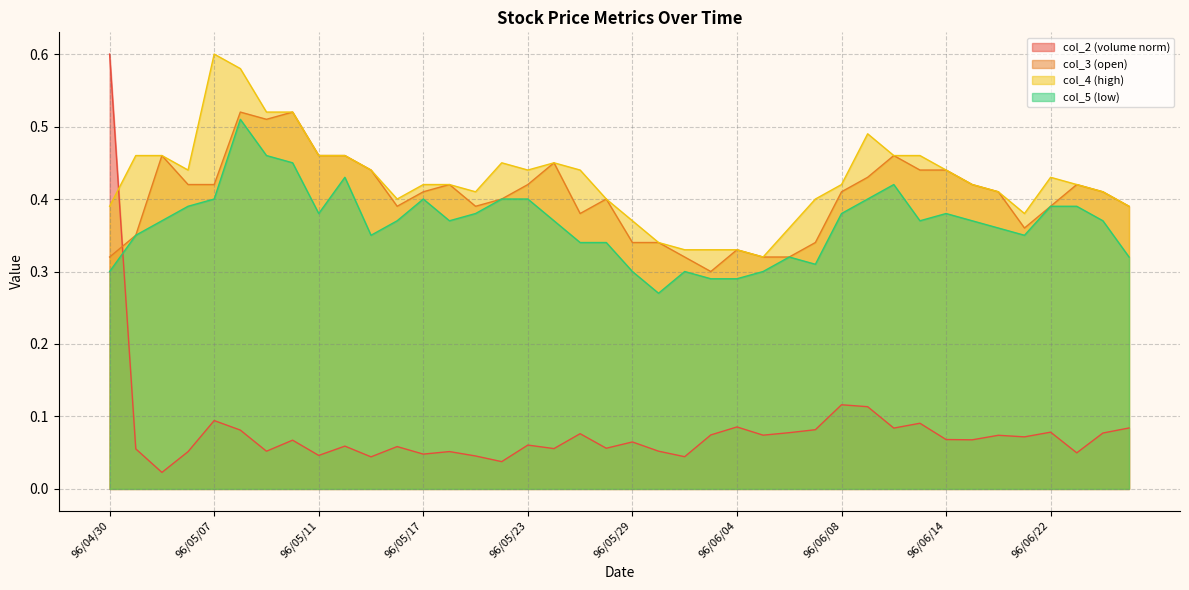

What value does the col_2 series have at 96/05/18?

0.1